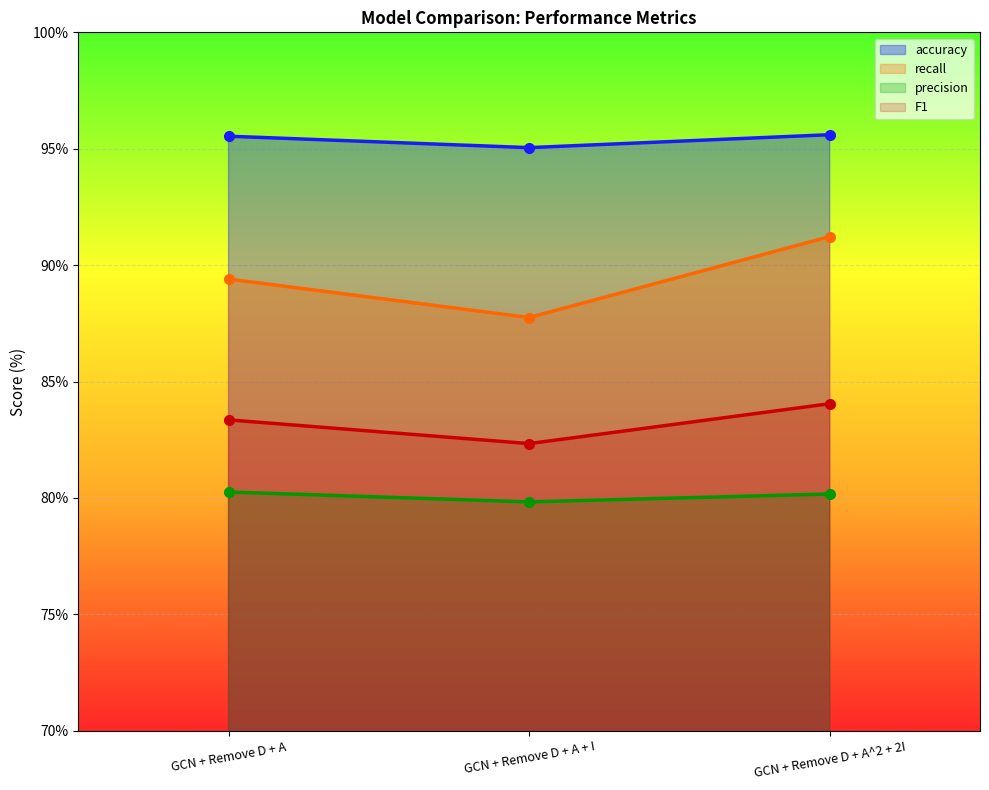

At which category is the sum across all series the highest?

GCN + Remove D + A^2 + 2I